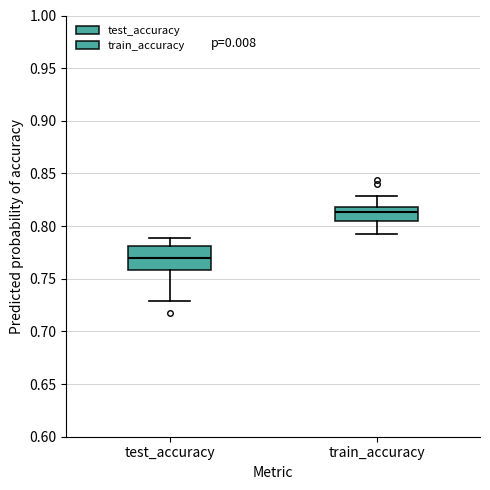

Where does the lower whisker of the box for test_accuracy end on the y-axis? The values are not printed on the chart, so give them approximately, as read against the axis.

0.730